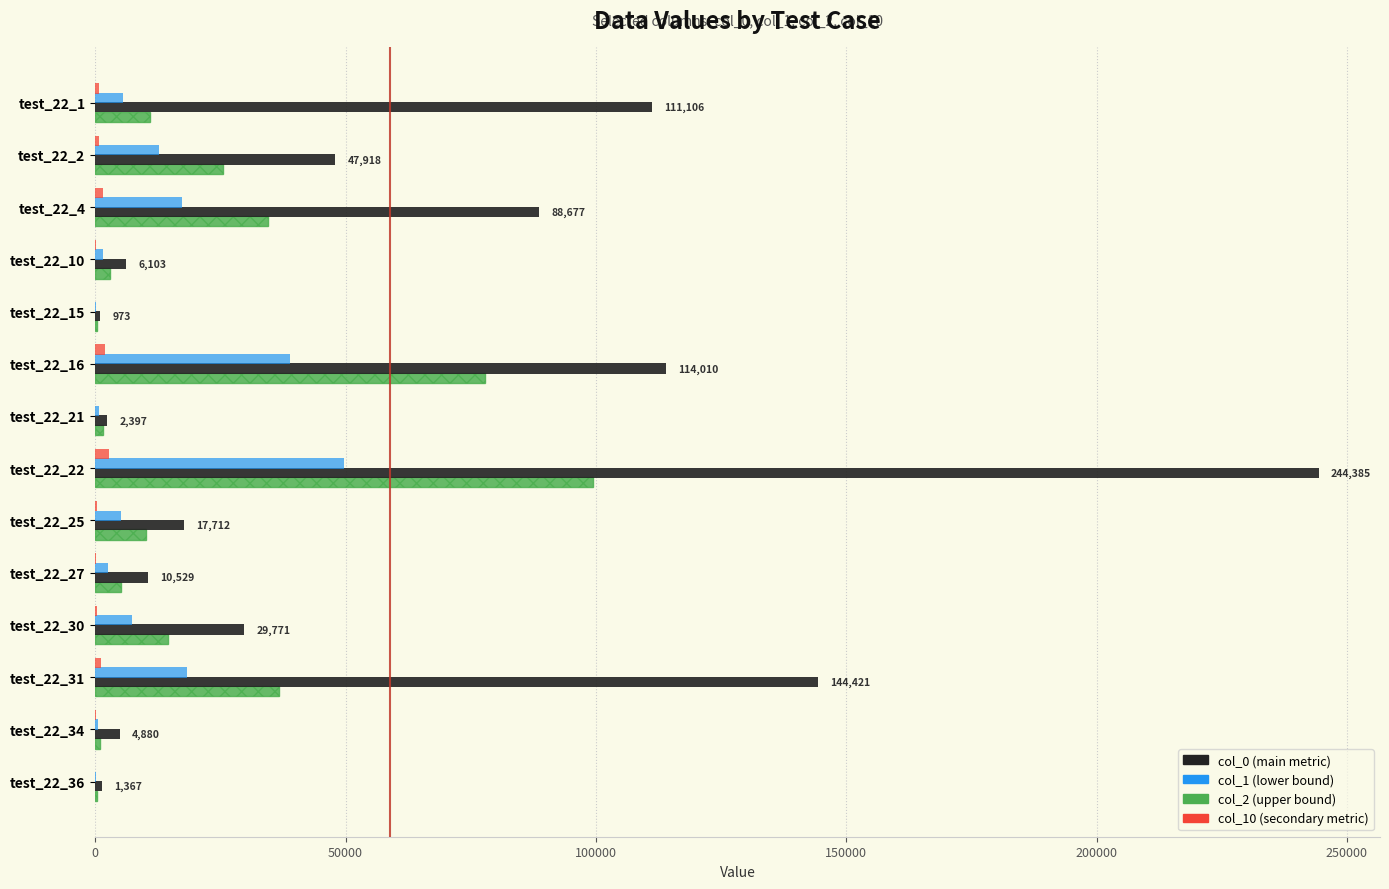

At which category is the sum across all series the highest?

test_22_22